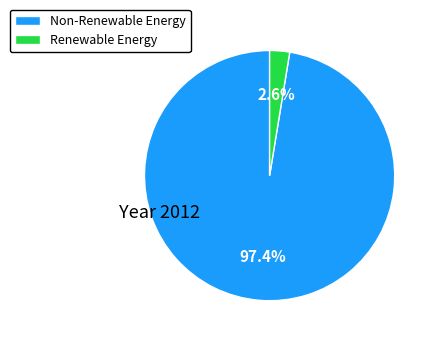

Rank the categories by value from lowest to highest.

Renewable Energy, Non-Renewable Energy